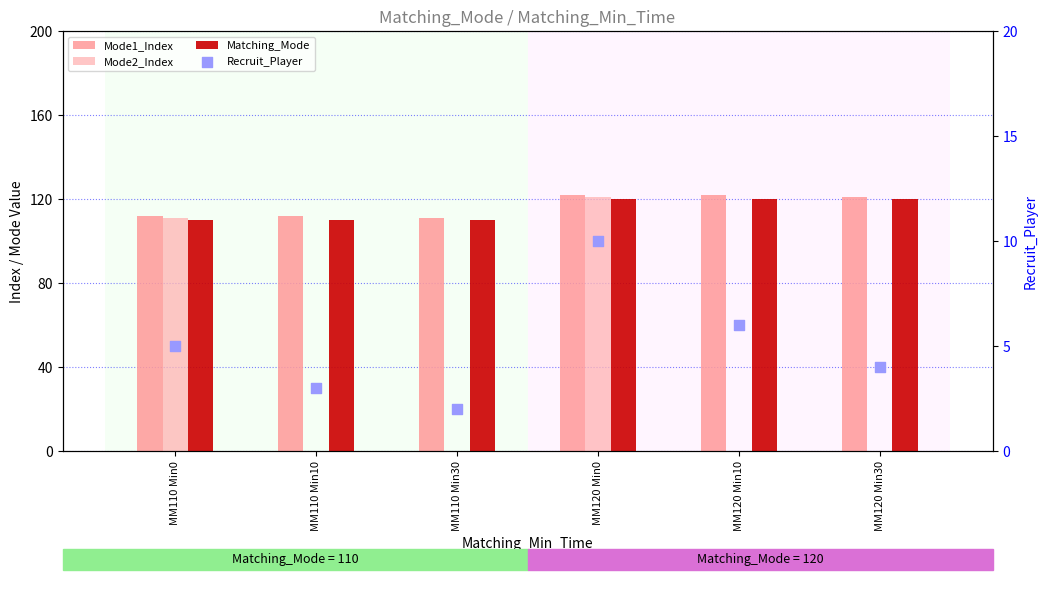

At which category is the sum across all series the highest?

MM120 Min0